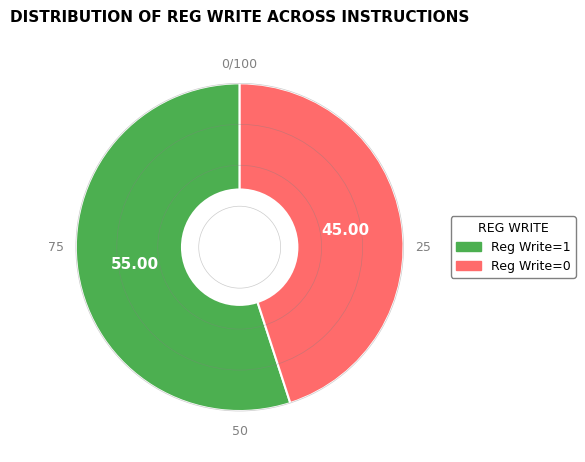

How many segments does this pie chart have?

2